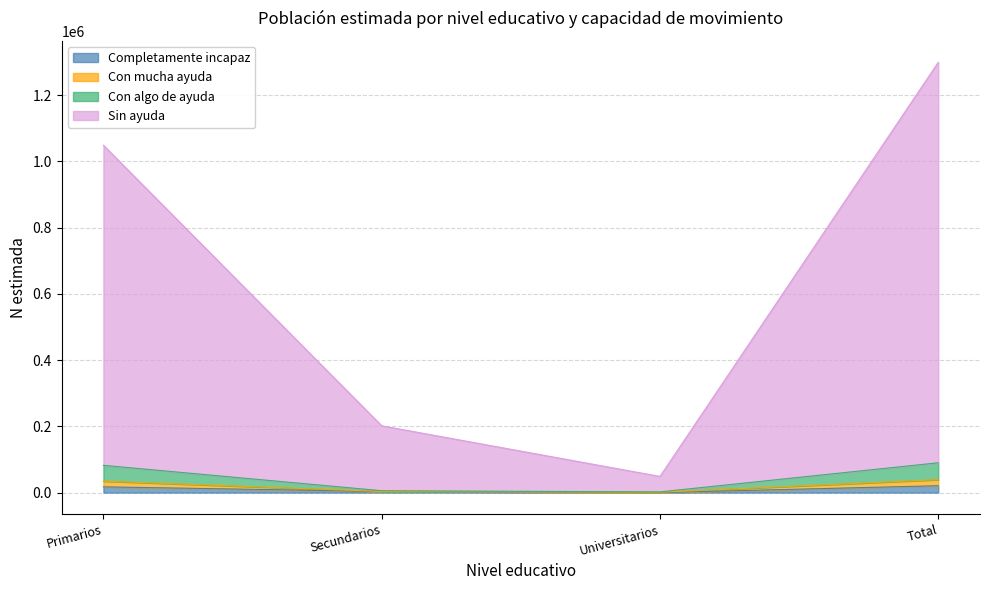

What is the maximum value shown in the chart?

1299501